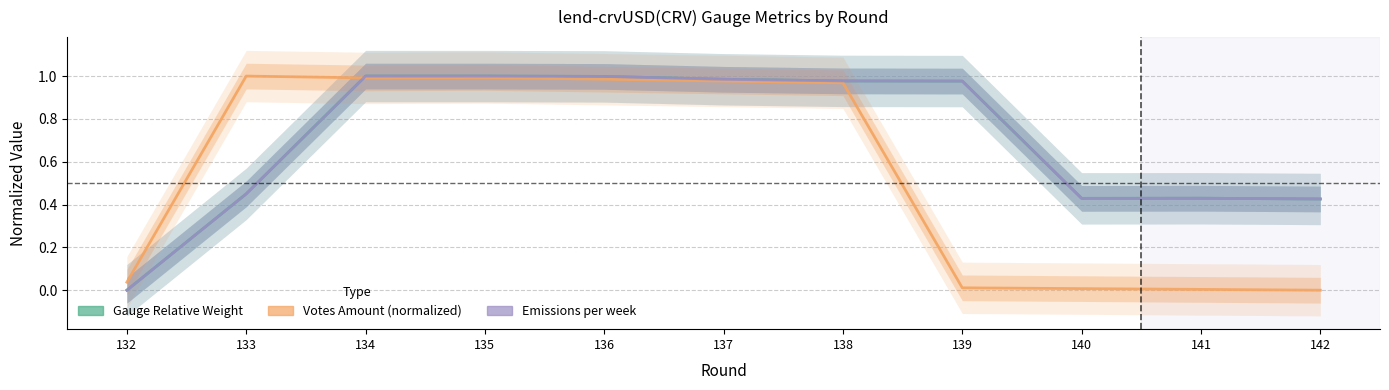

What is the difference between the Votes Amount (normalized) values at 139 and 133?

1.0